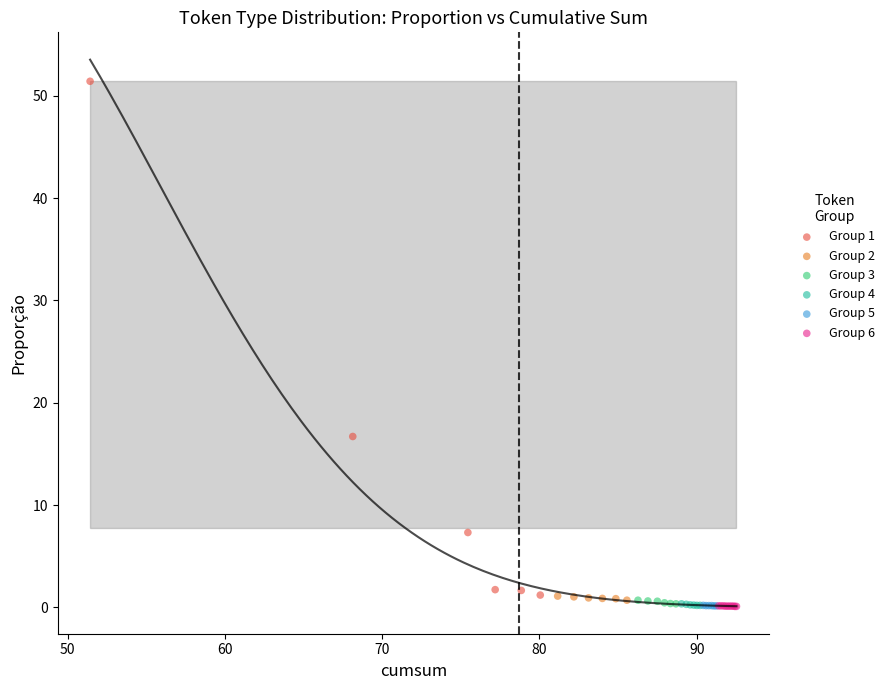

Which series reaches the maximum Y coordinate?

Group 1